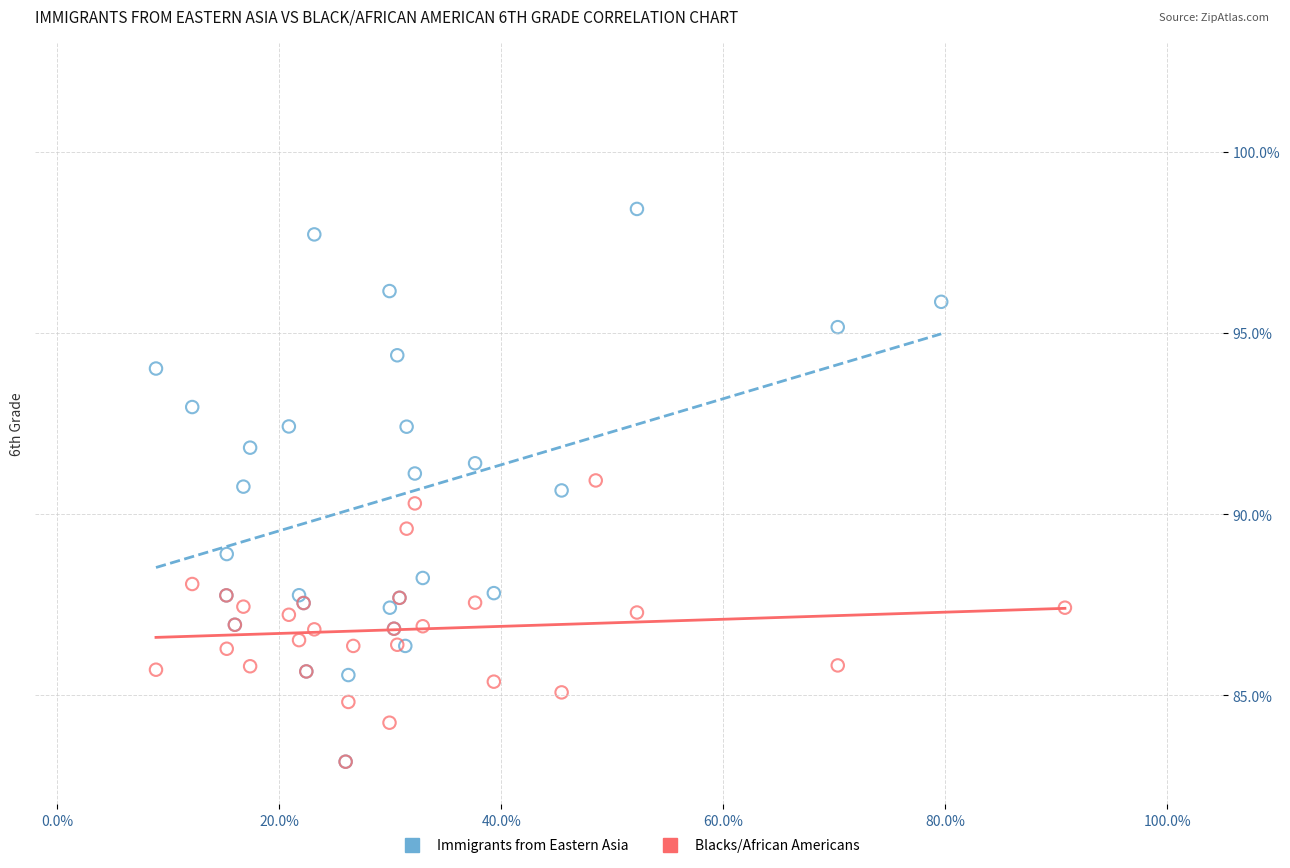

Which series has the largest Y range (max minus min)?

Immigrants from Eastern Asia